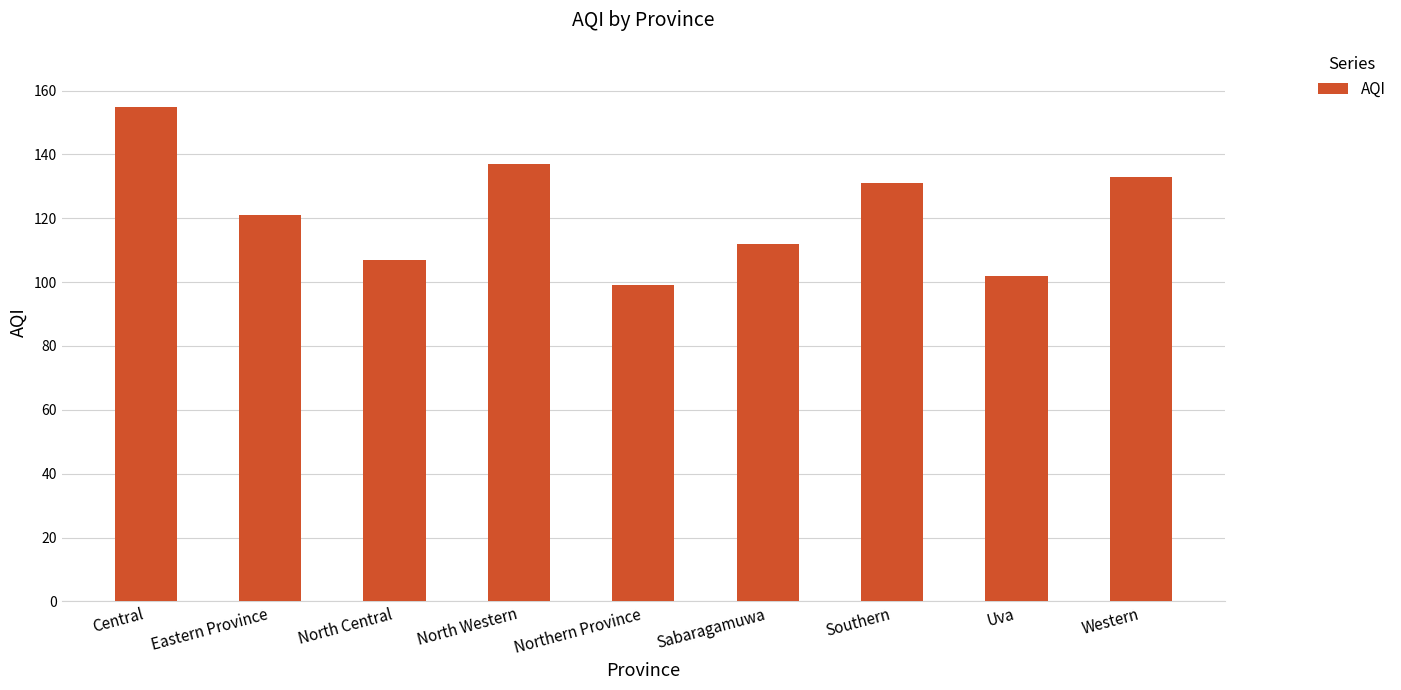

Reading left to right, list all the values displayed in this chart.

155	121	107	137	99	112	131	102	133